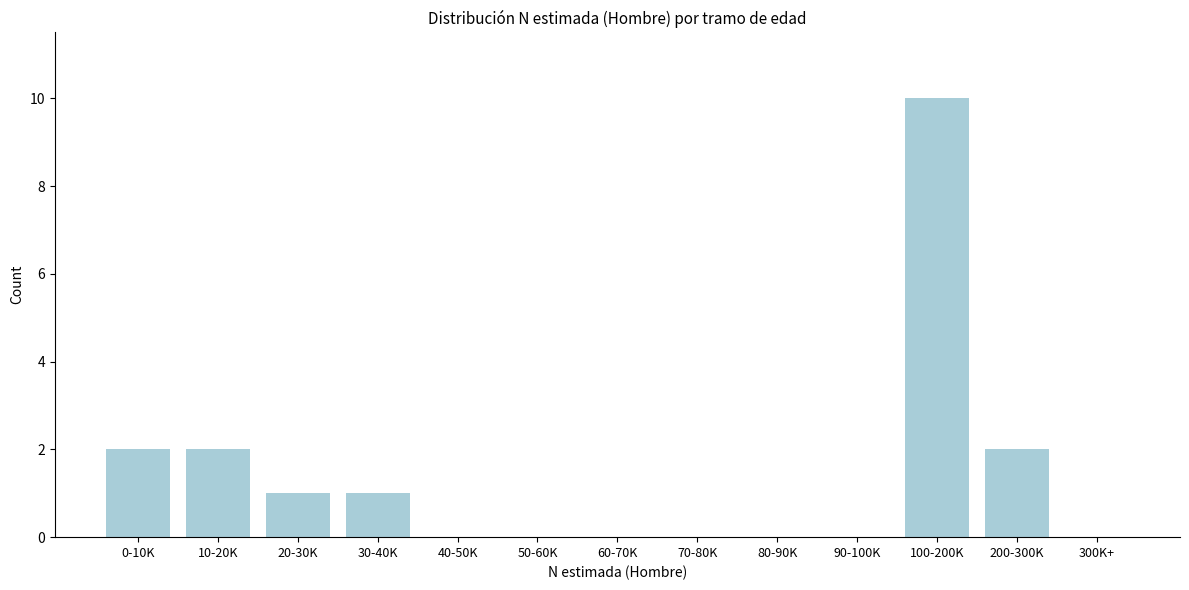

Reading left to right, transcribe all the data shown in this chart.

0-10K=2	10-20K=2	20-30K=1	30-40K=1	40-50K=0	50-60K=0	60-70K=0	70-80K=0	80-90K=0	90-100K=0	100-200K=10	200-300K=2	300K+=0